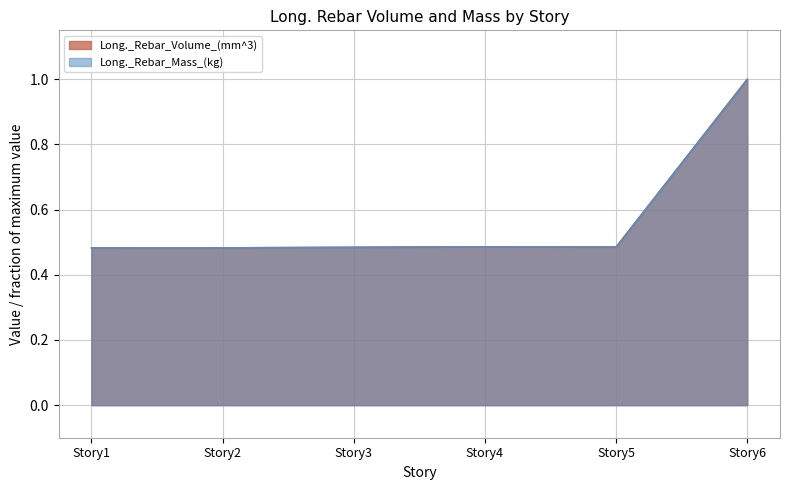

Is the value of Long._Rebar_Volume_(mm^3) at Story4 greater than the value of Long._Rebar_Mass_(kg) at Story2?

Yes